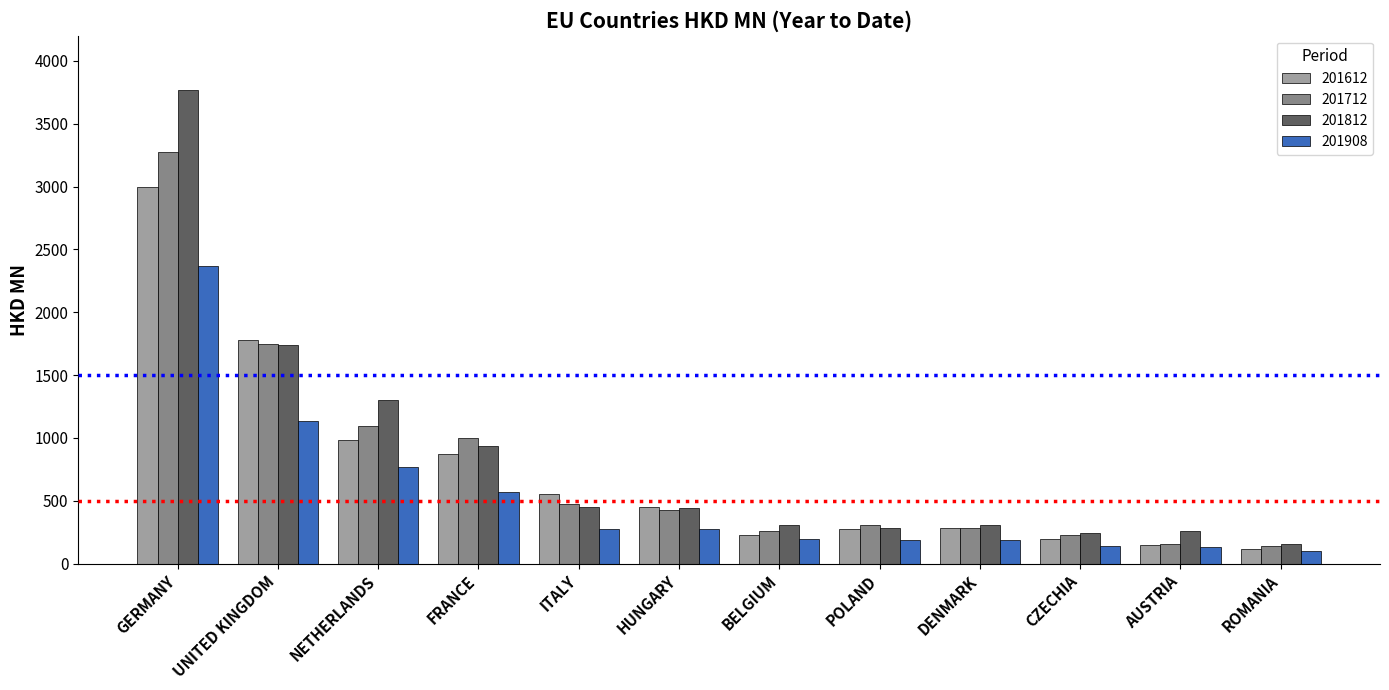

What position from the left is DENMARK?

9